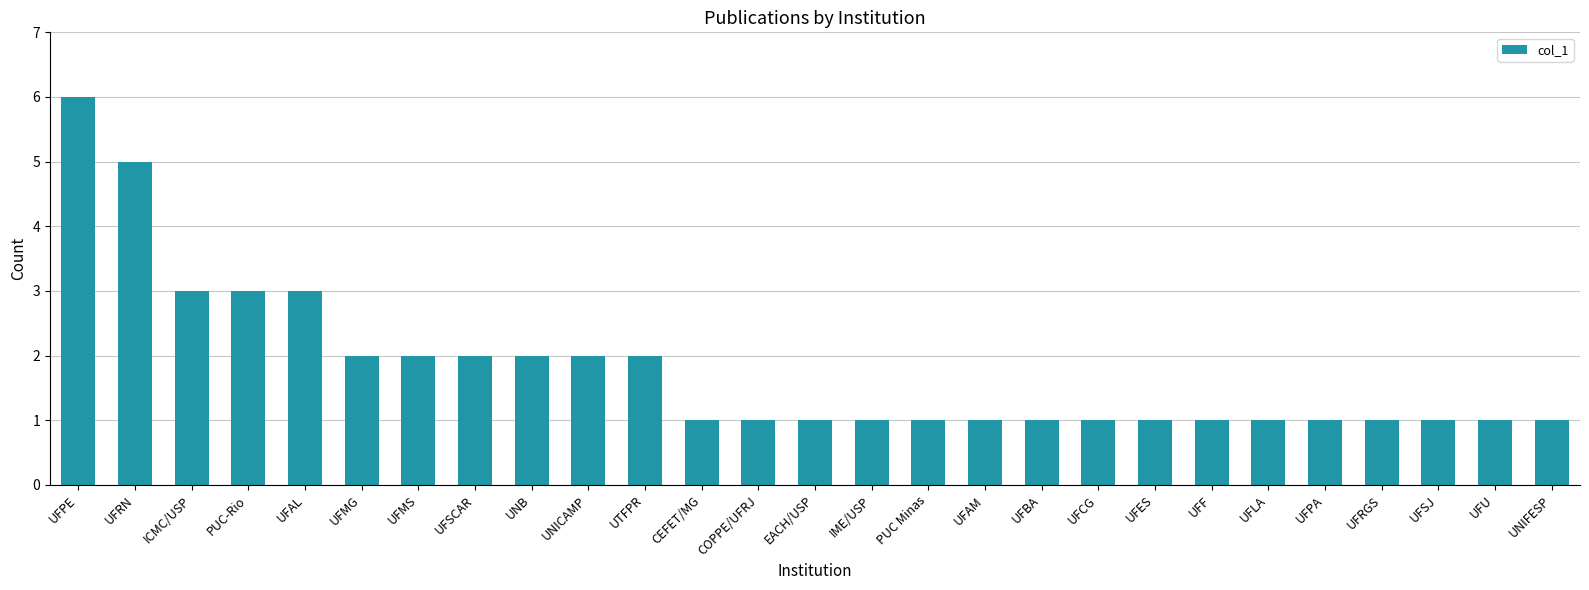

How many categories are shown in the chart?

27